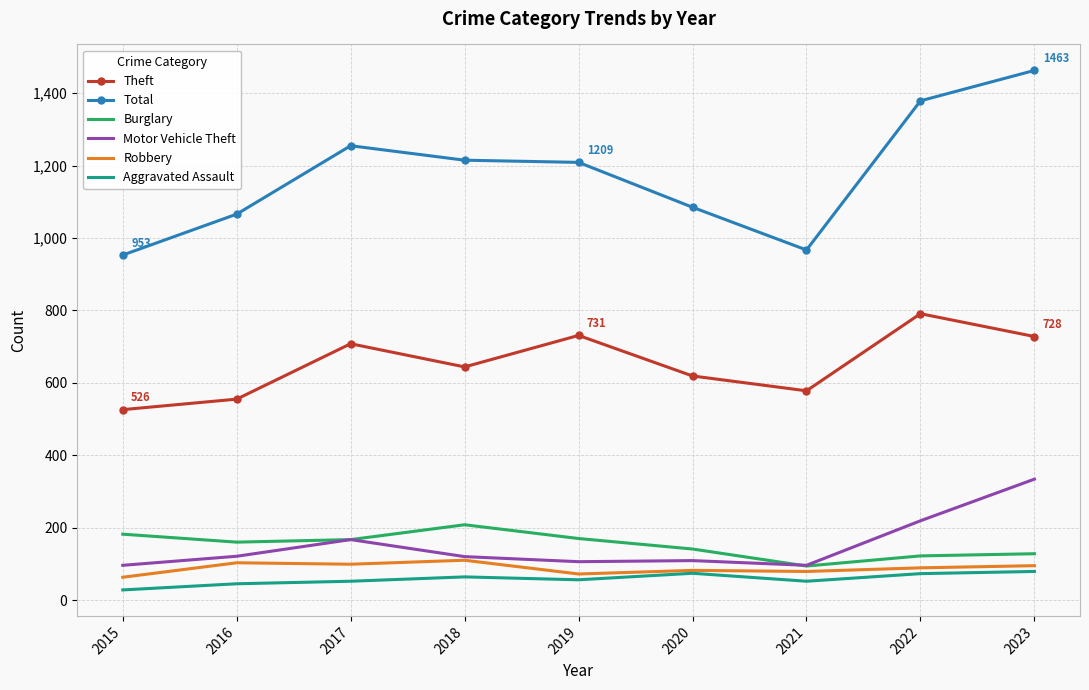

Rank the series by their maximum value, from lowest to highest.

Aggravated Assault, Robbery, Burglary, Motor Vehicle Theft, Theft, Total